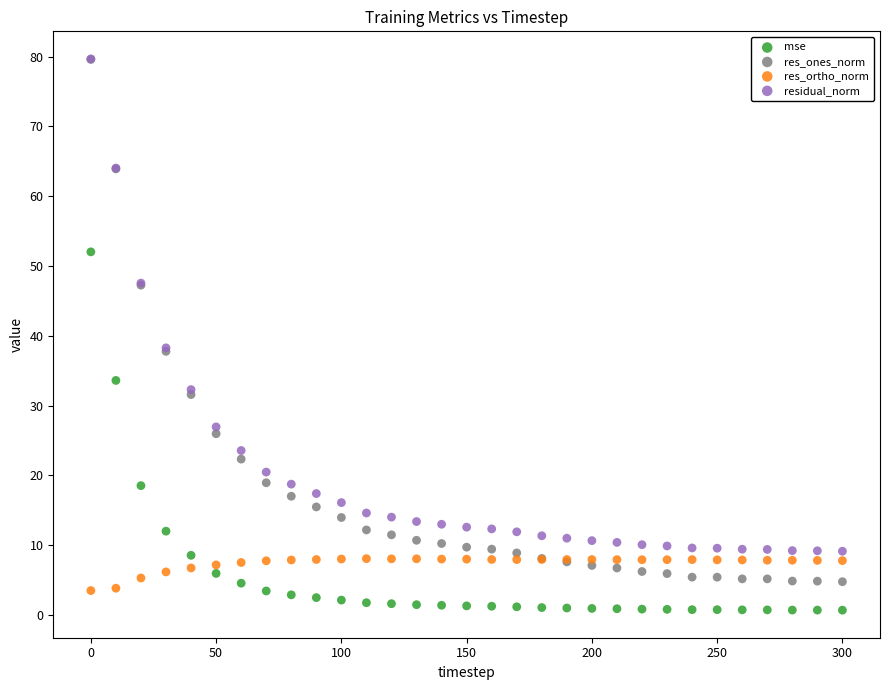

Which series contains the lowest Y value?

mse